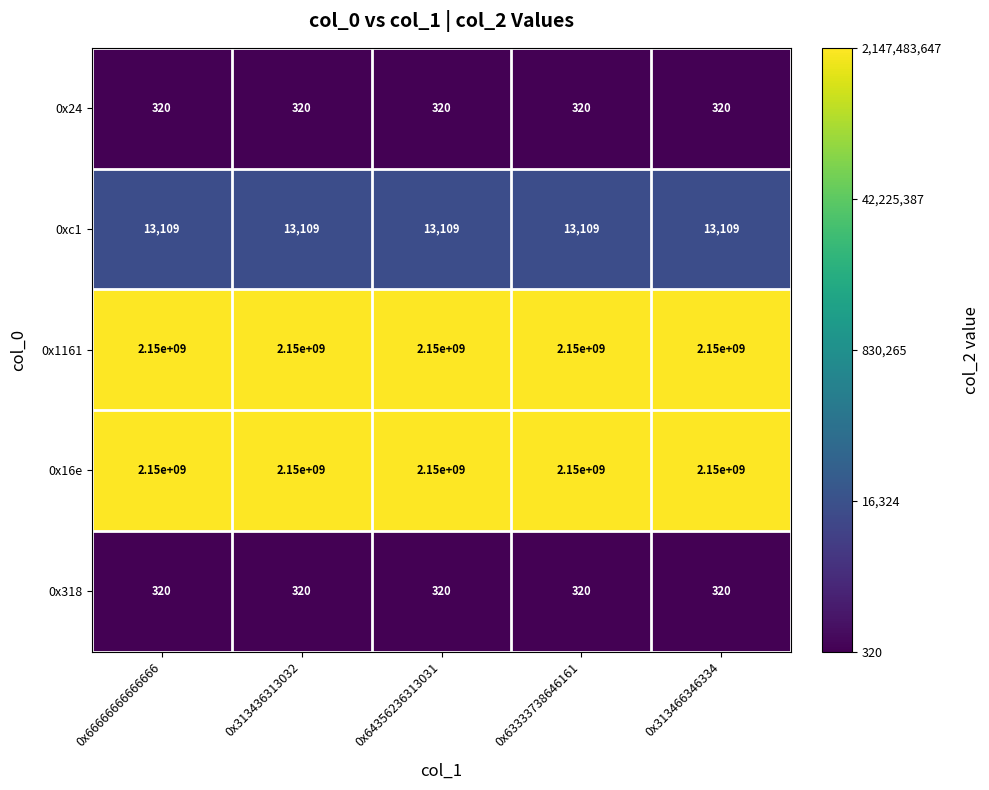

The value of 0x1161 at 0x64356236313031 is 1375086849. True or false?

False